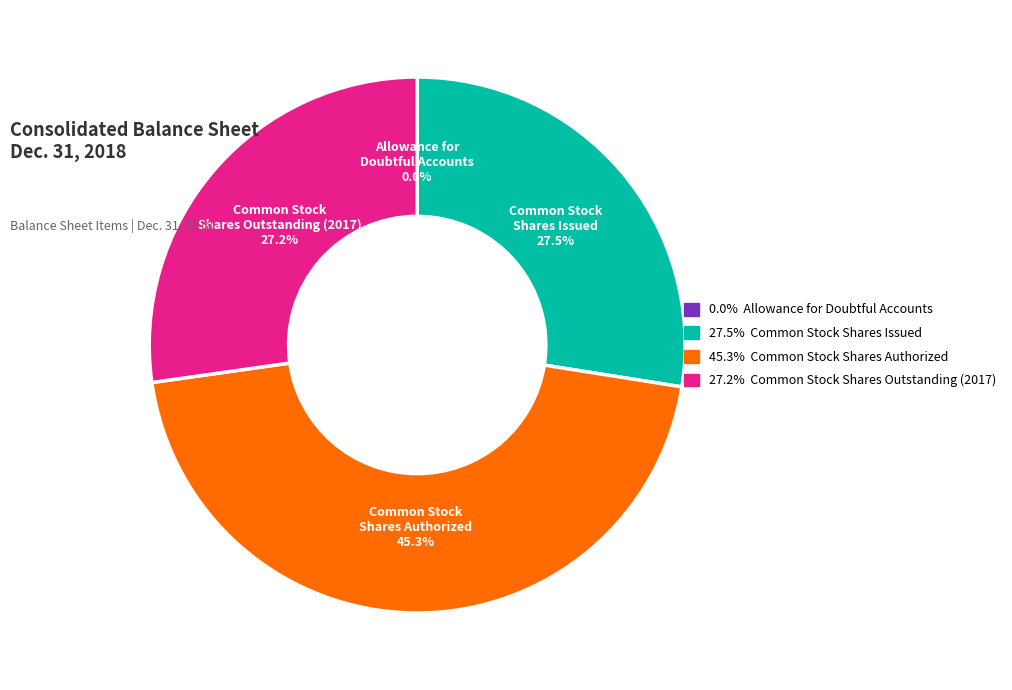

Does any single category account for the majority?

No